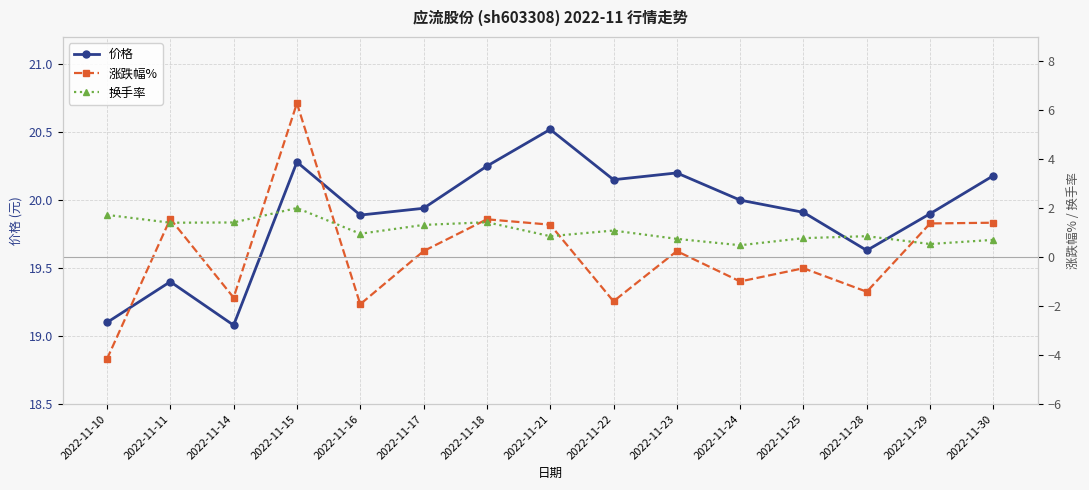

Does the chart have visible grid lines?

Yes